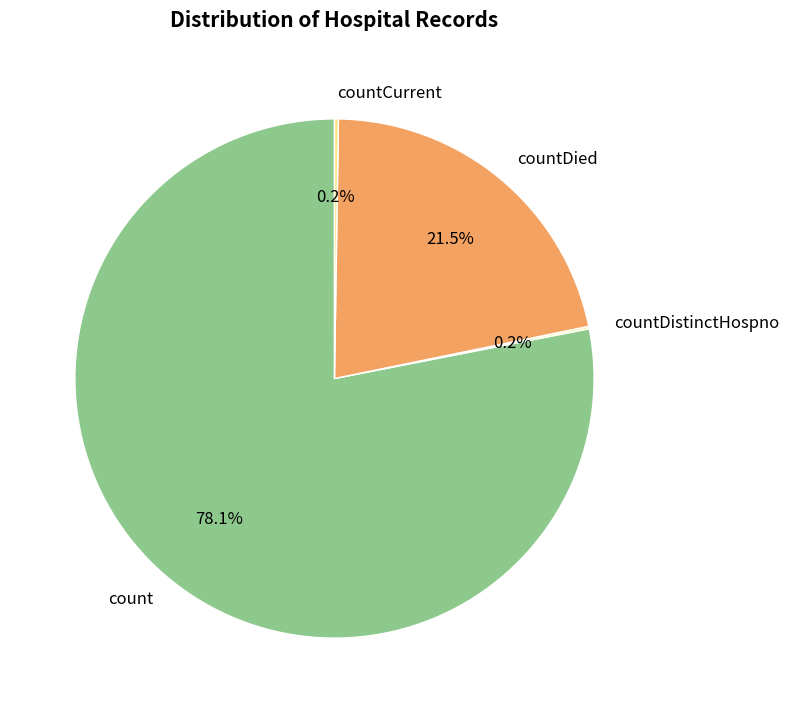

To the nearest percent, what percentage of the pie is count?

78%